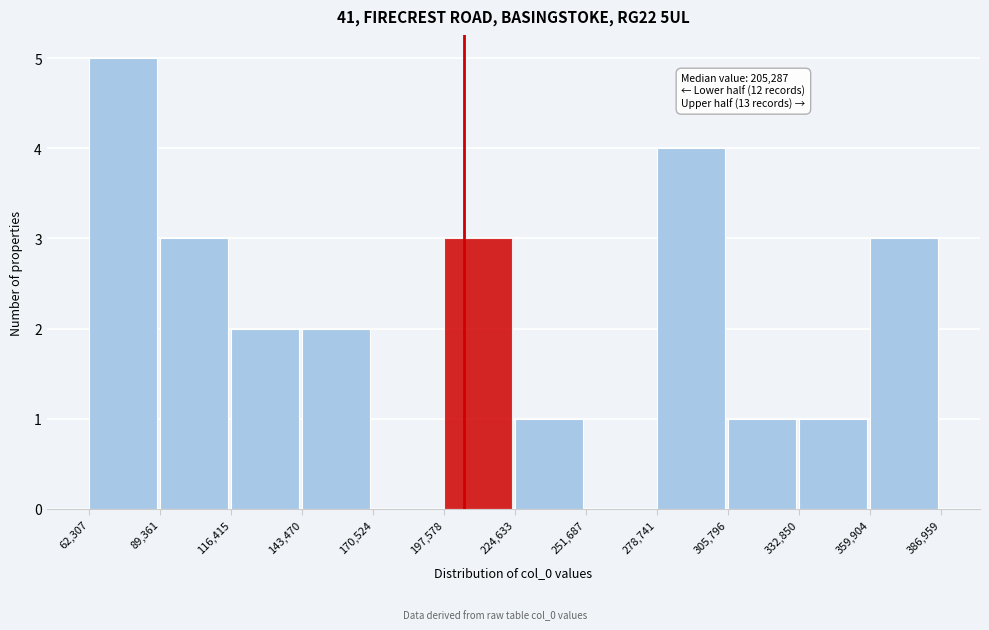

Over which range of the x-axis is the bar tallest?

62,307 to 89,361